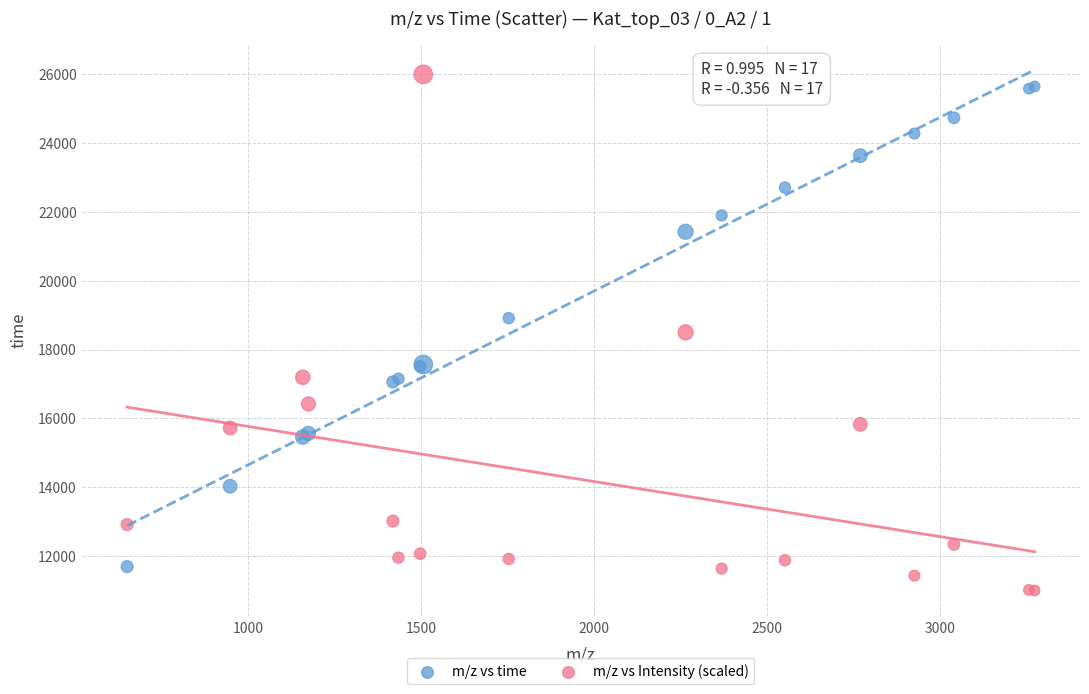

Which series contains the lowest Y value?

m/z vs Intensity (scaled)